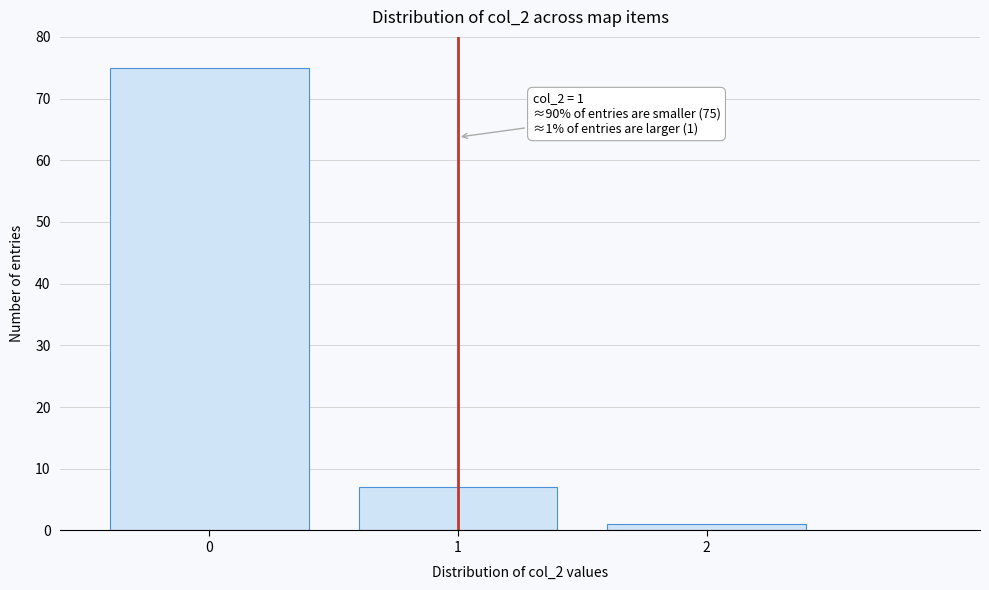

Reading left to right, extract all data points from this chart.

75	7	1